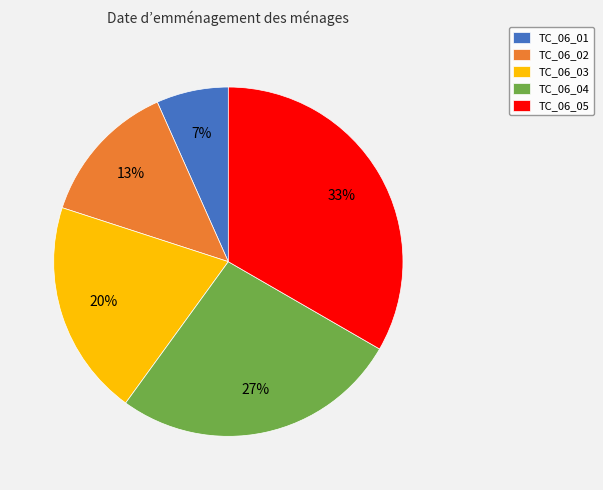

Rank the categories by value from highest to lowest.

TC_06_05, TC_06_04, TC_06_03, TC_06_02, TC_06_01